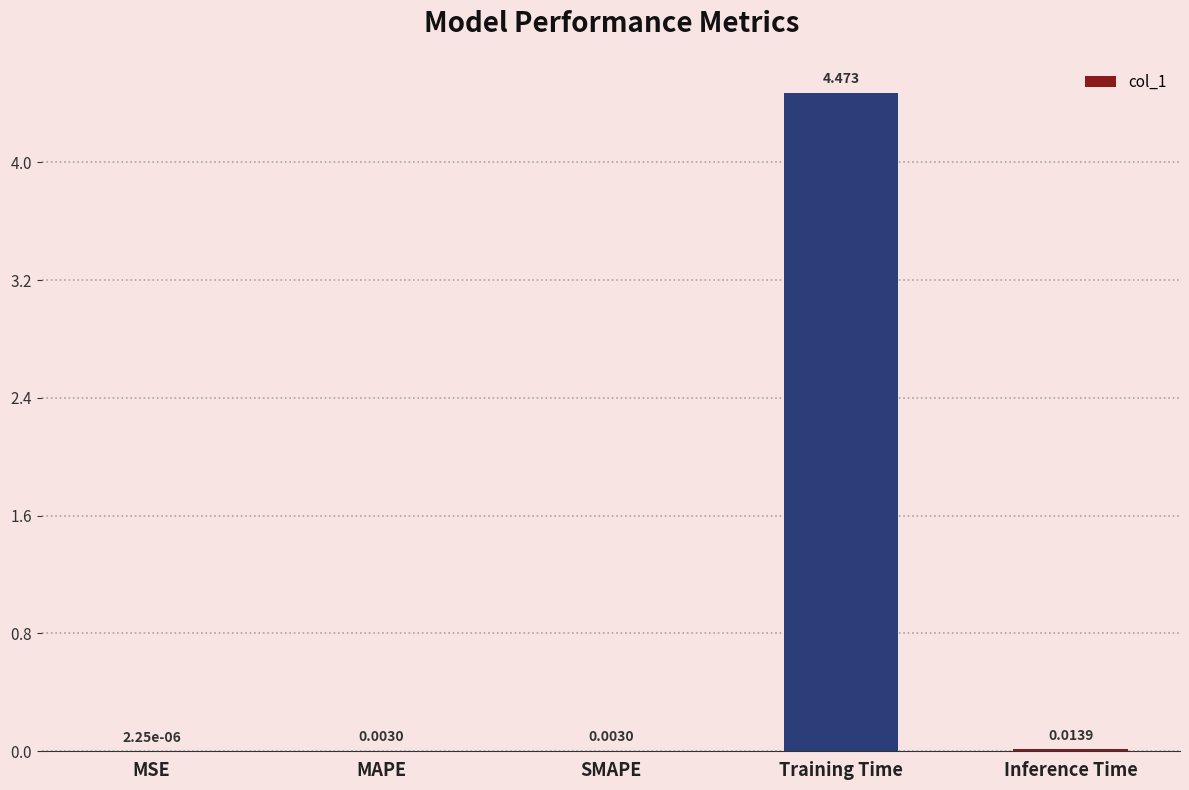

At which category does the chart reach its peak across all series?

Training Time